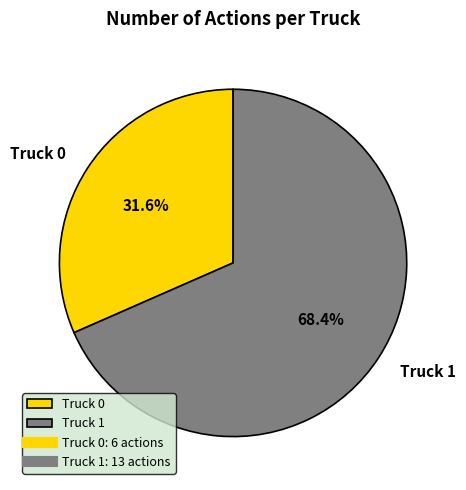

The Truck 1 slice represents 68% of the pie. True or false?

True